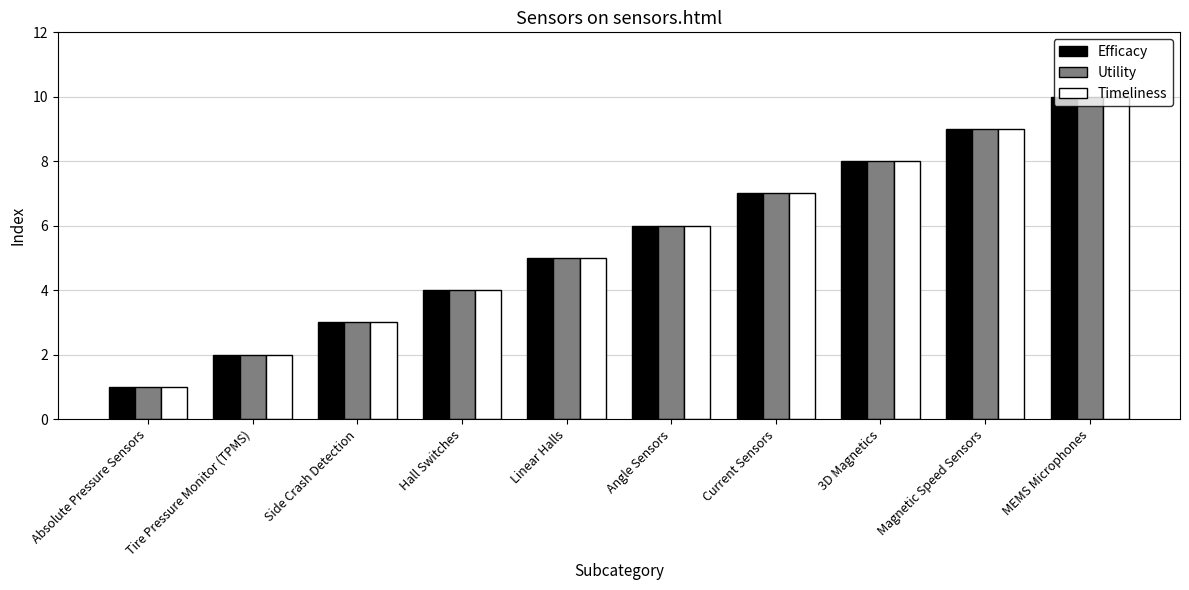

Rank the categories by Efficacy value from lowest to highest.

Absolute Pressure Sensors, Tire Pressure Monitor (TPMS), Side Crash Detection, Hall Switches, Linear Halls, Angle Sensors, Current Sensors, 3D Magnetics, Magnetic Speed Sensors, MEMS Microphones